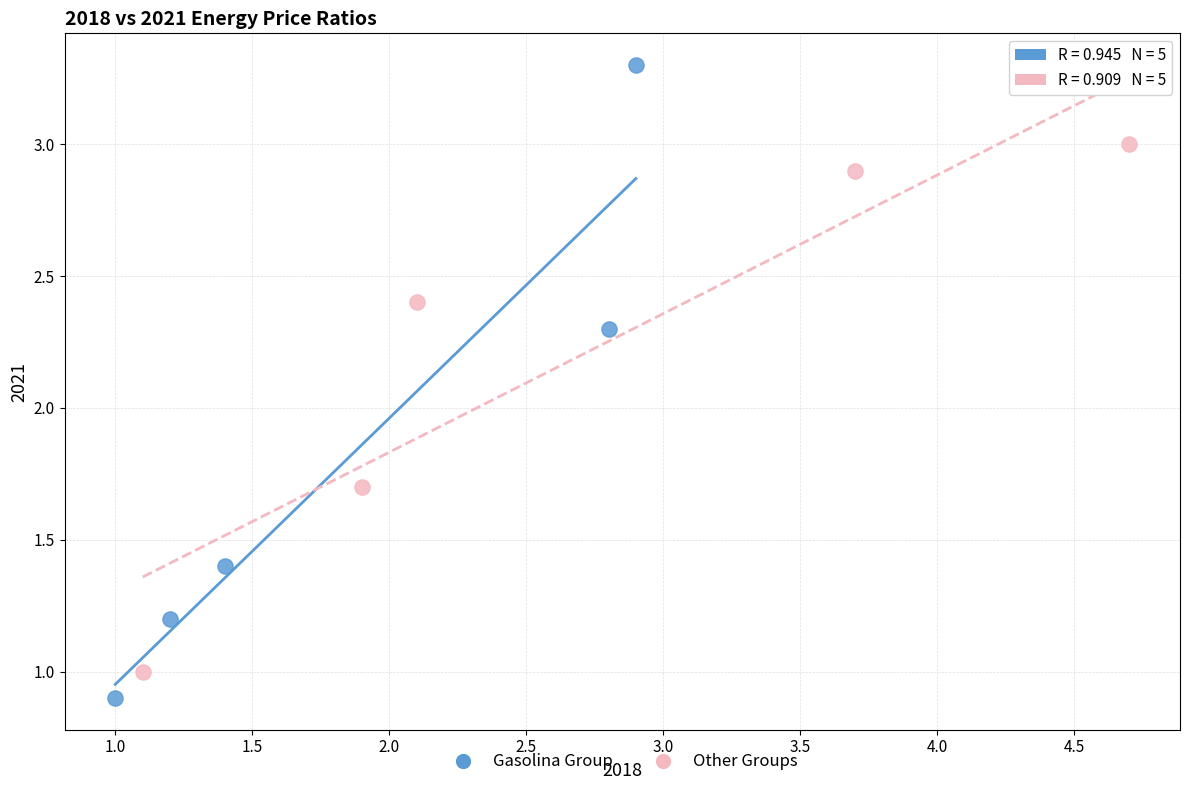

Which series has the widest spread of Y values?

Gasolina Group